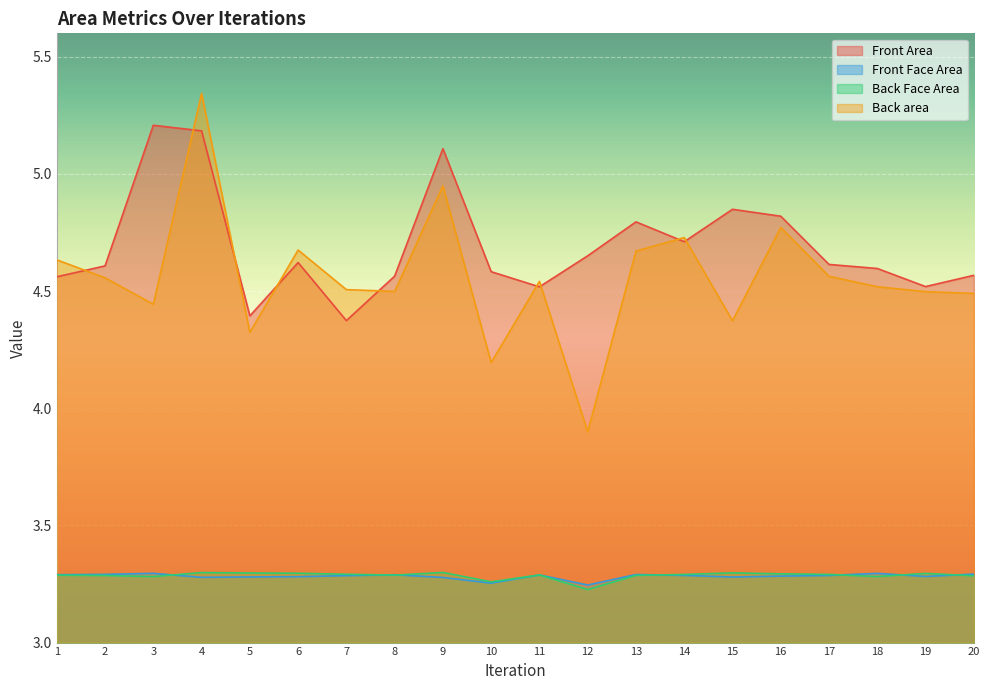

The Front Face Area series shows 4.3 at 9. True or false?

False